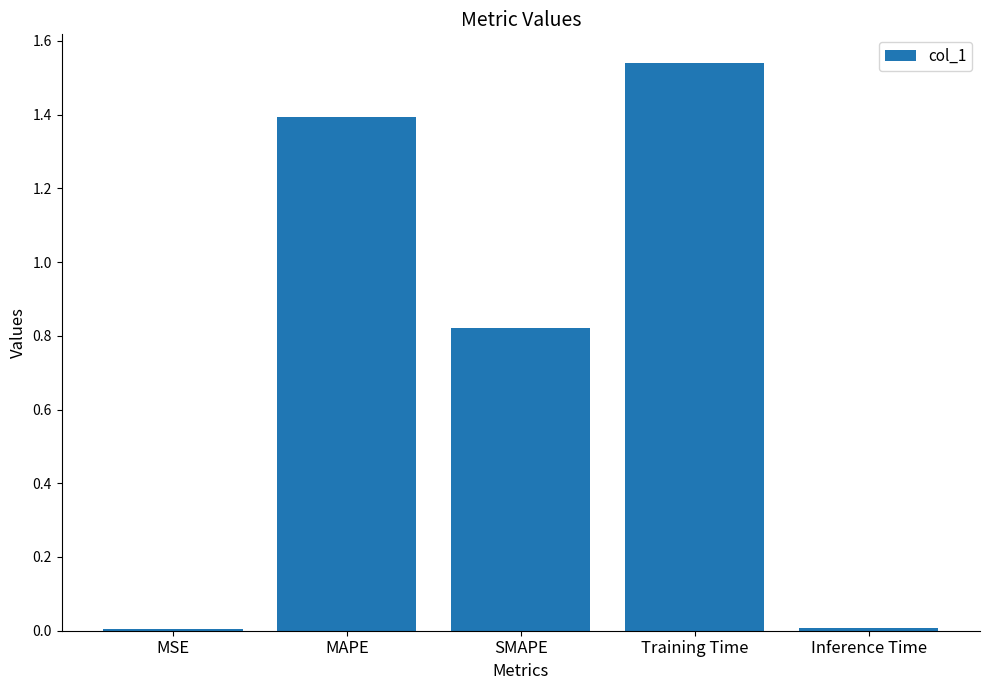

Between SMAPE and Inference Time, which is larger?

SMAPE